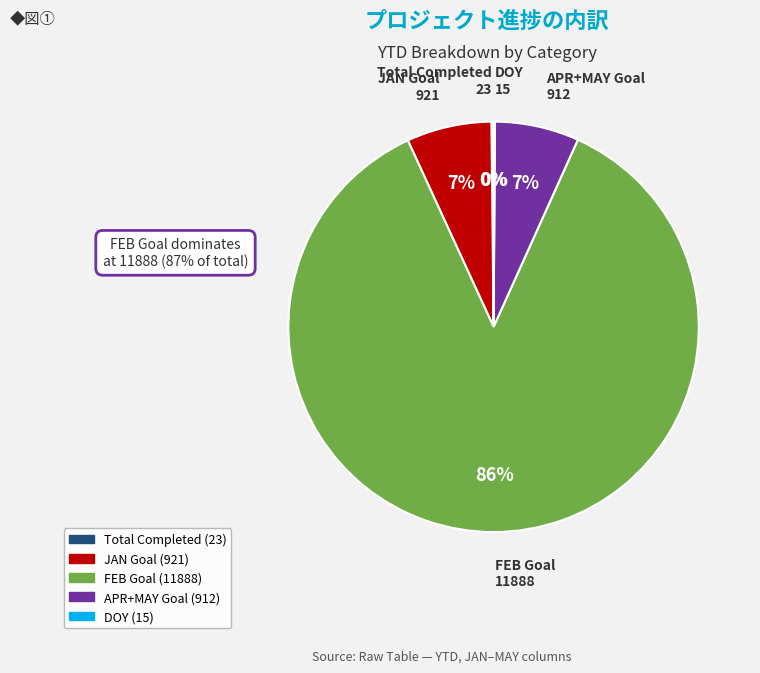

To the nearest percent, what is the difference between the largest and smallest slice percentages?

86%